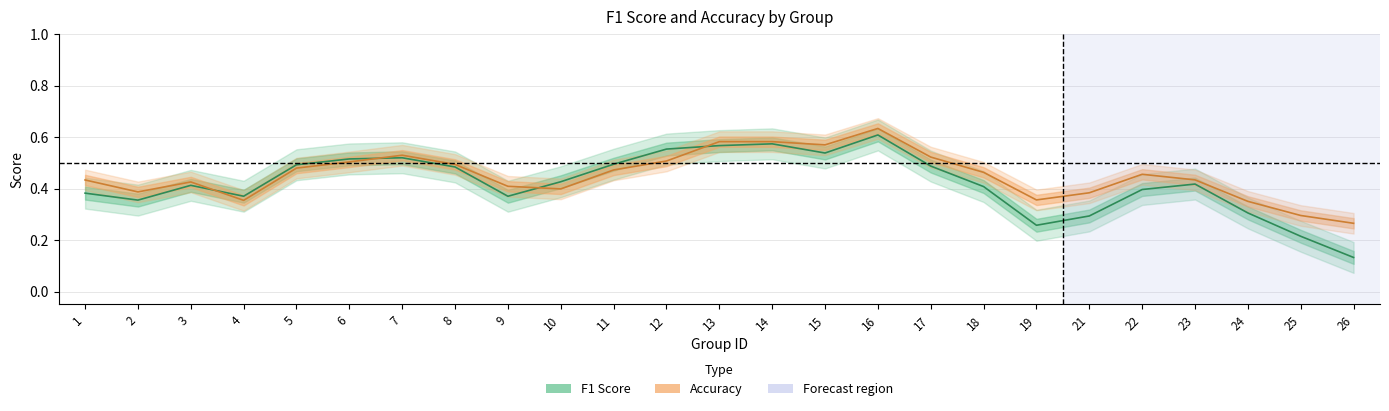

What is the value of the F1 Score point at the 23rd from the left?

0.3